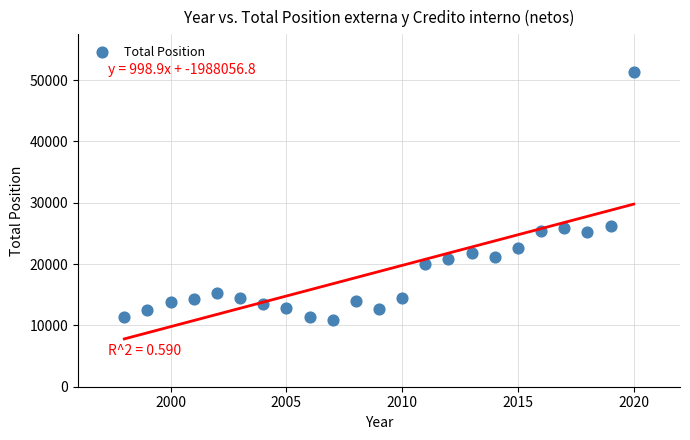

What is the range of X values (max minus min)?

22